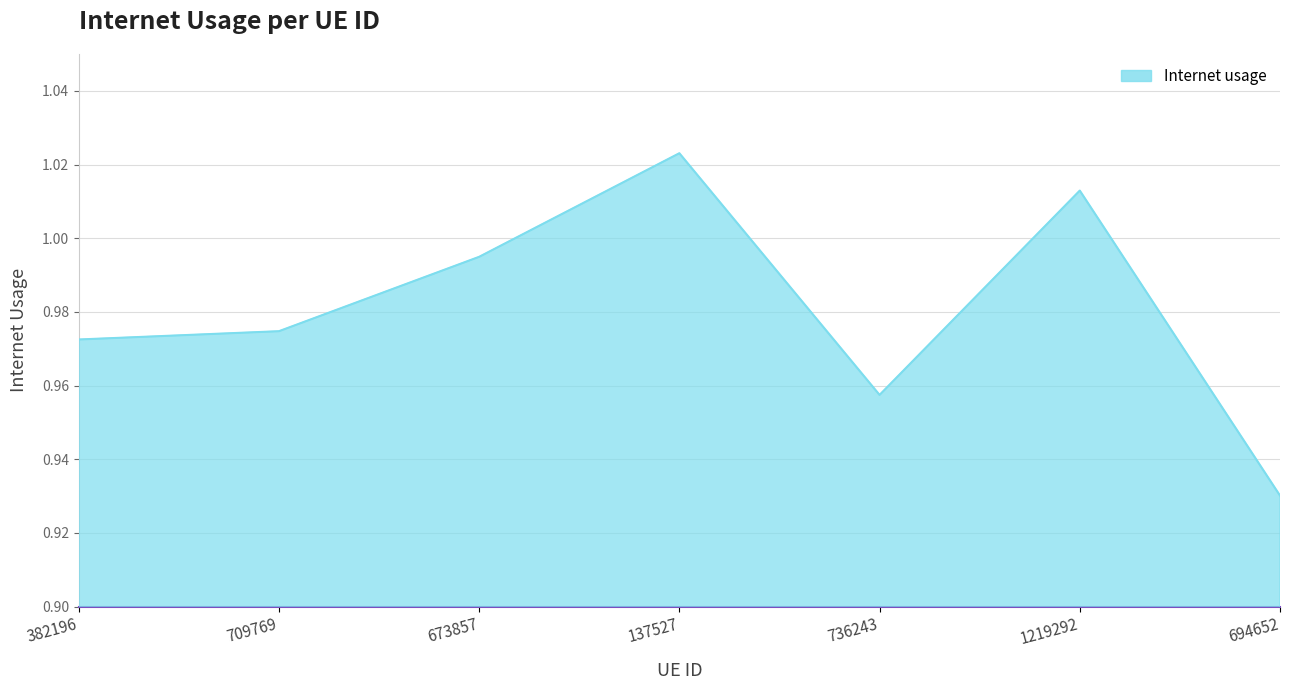

At which category does the chart reach its minimum across all series?

694652